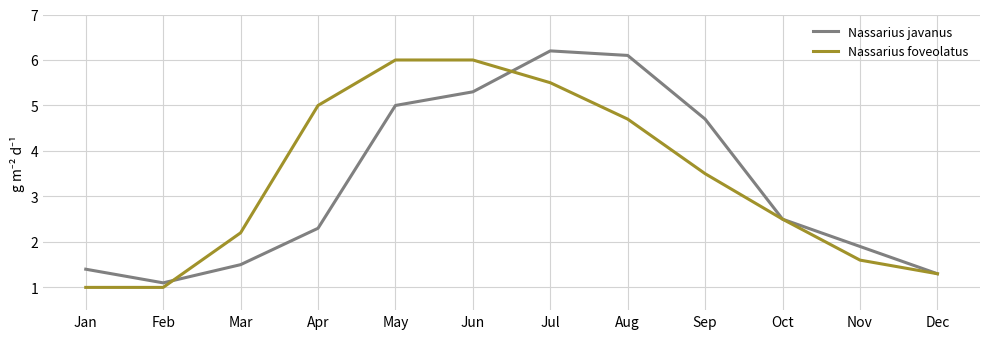

What is the greatest value displayed?

6.2